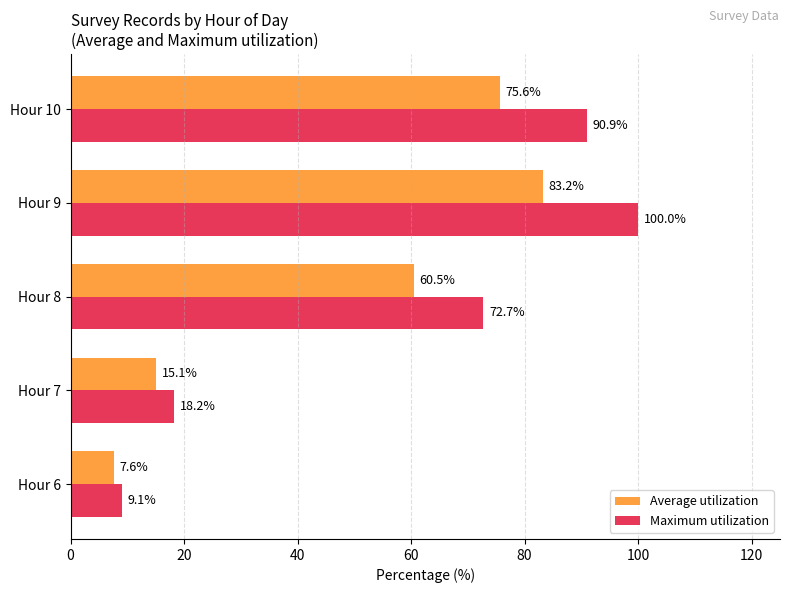

Which series has the largest total across all categories?

Maximum utilization